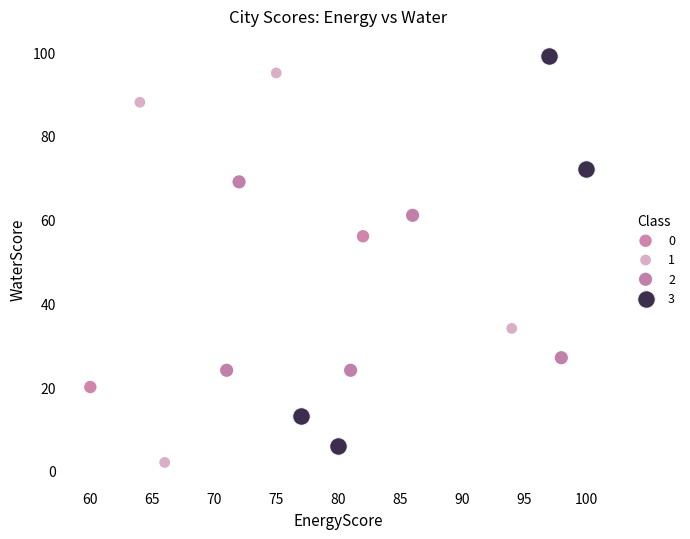

What are all the series names shown in the legend?

0, 1, 2, 3